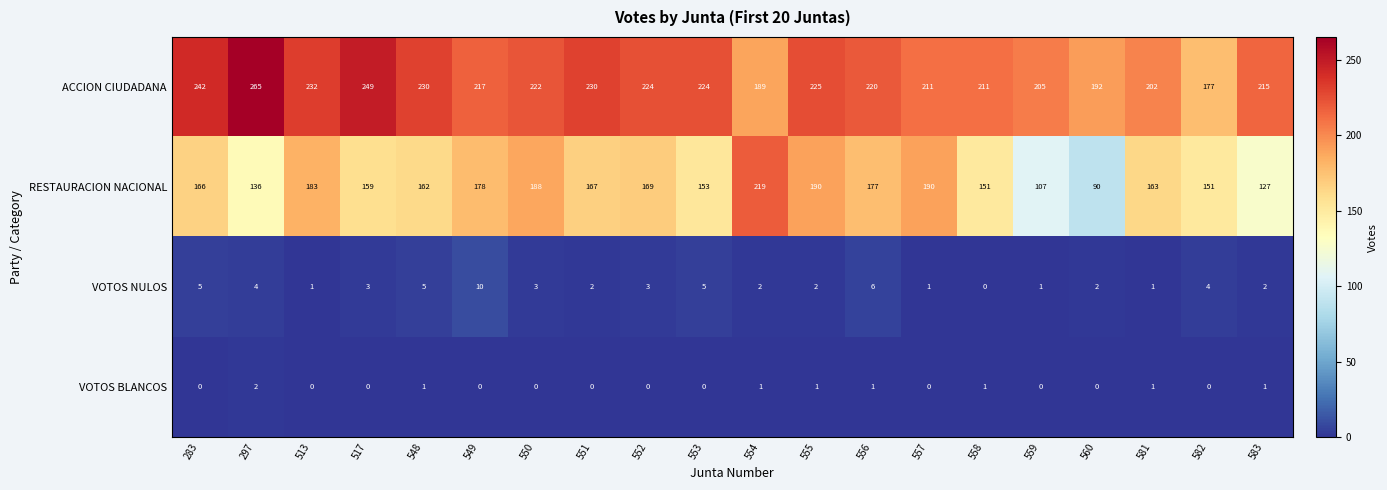

What is the sum of the VOTOS NULOS values at 583 and 556?

8